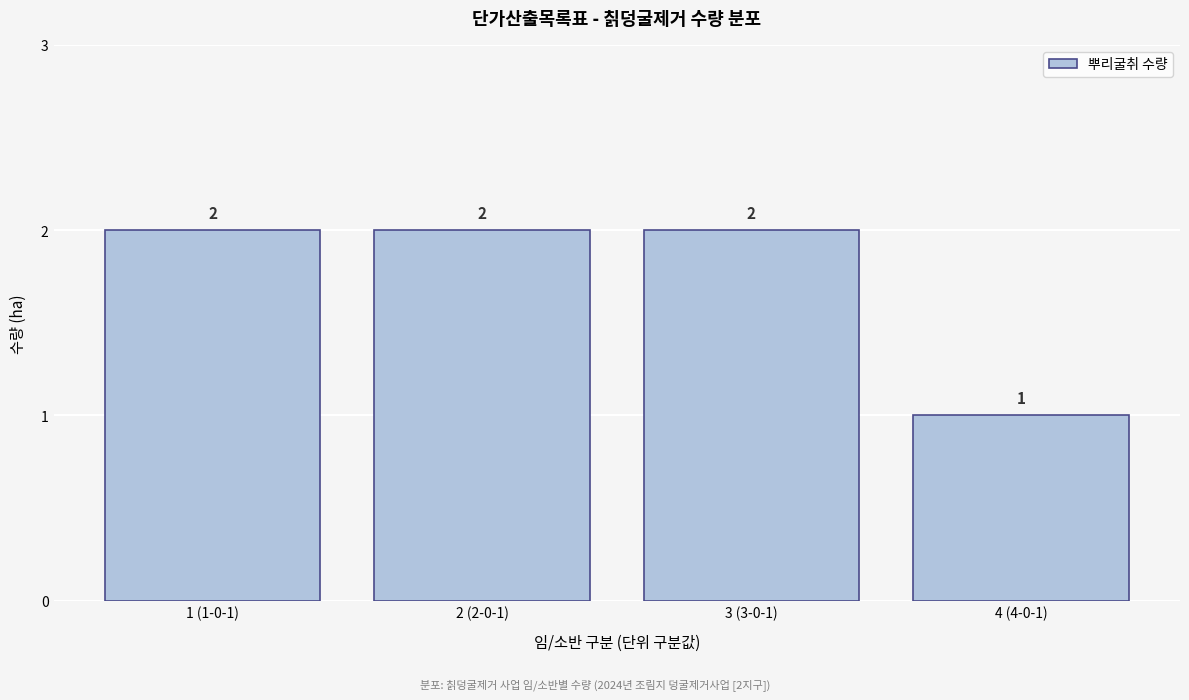

Reading left to right, transcribe all the data shown in this chart.

2	2	2	1